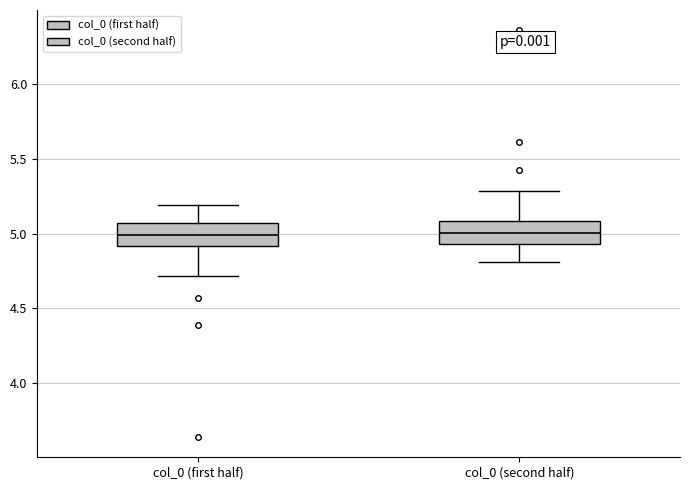

Reading left to right, transcribe this box plot: for each box, give where its median line is, the range the box spans, and where its two whiskers end, as read against the y-axis. The values are not printed on the chart, so give them approximately, as read against the axis.

col_0 (first half): median 5.00, box 4.90 to 5.05, whiskers 4.70 to 5.20
col_0 (second half): median 5.00, box 4.95 to 5.10, whiskers 4.80 to 5.30